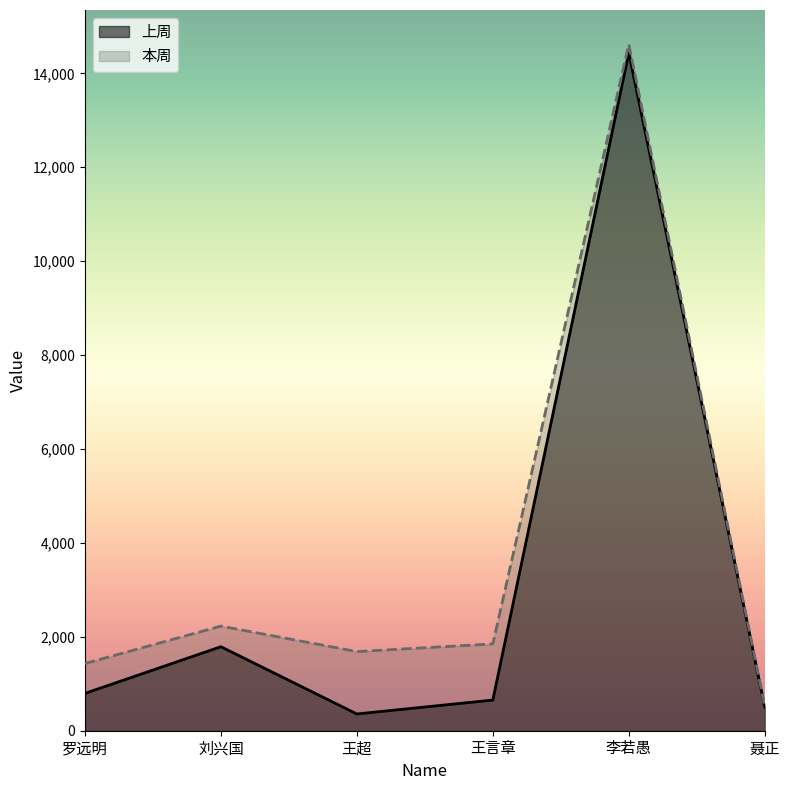

What position from the left is 李若愚?

5